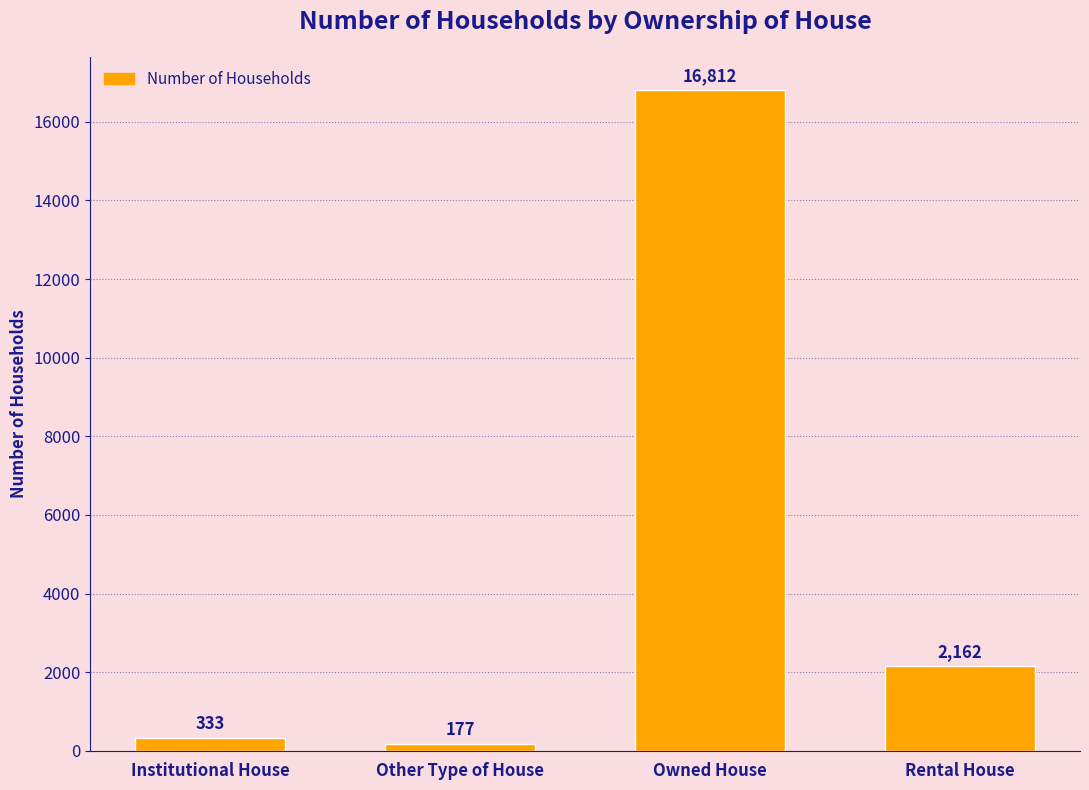

How many data points does each series have?

4